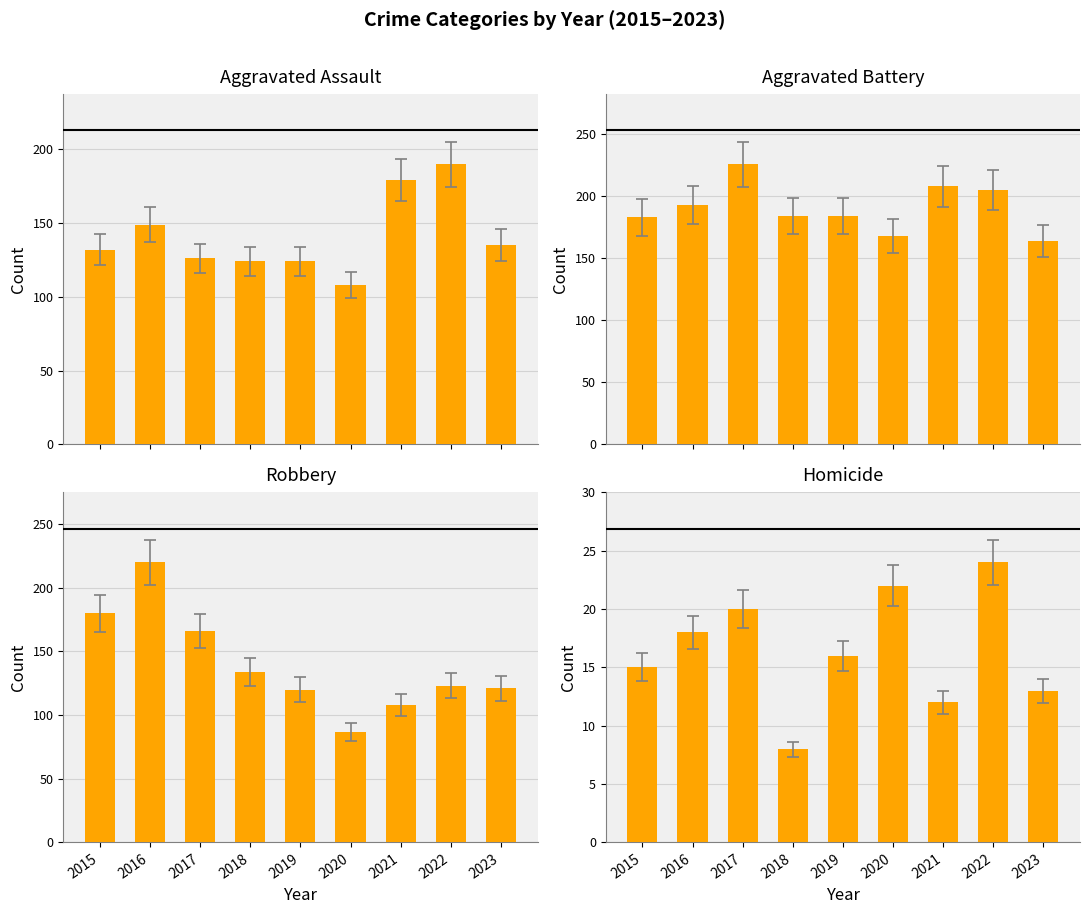

What is the sum of all Homicide values?

148